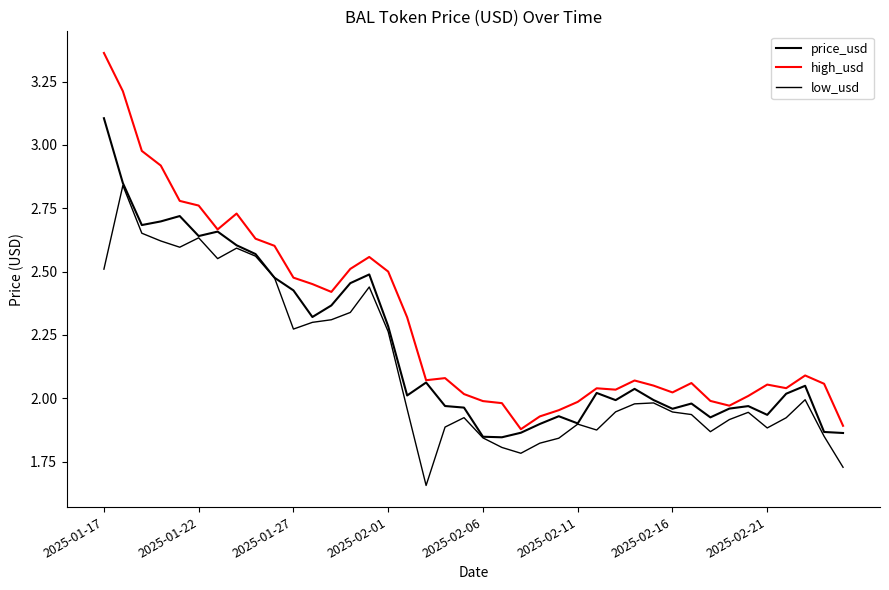

Reading right to left, extract all data points from this chart.

price_usd: 1.9	1.9	2.0	2.0	1.9	2.0	2.0	1.9	2.0	2.0	2.0	2.0	2.0	2.0	1.9	1.9	1.9	1.9	1.8	1.8	2.0	2.0	2.1	2.0	2.3	2.5	2.5	2.4	2.3	2.4	2.5	2.6	2.6	2.7	2.6	2.7	2.7	2.7	2.8	3.1
high_usd: 1.9	2.1	2.1	2.0	2.1	2.0	2.0	2.0	2.1	2.0	2.1	2.1	2.0	2.0	2.0	2.0	1.9	1.9	2.0	2.0	2.0	2.1	2.1	2.3	2.5	2.6	2.5	2.4	2.5	2.5	2.6	2.6	2.7	2.7	2.8	2.8	2.9	3.0	3.2	3.4
low_usd: 1.7	1.8	2.0	1.9	1.9	1.9	1.9	1.9	1.9	1.9	2.0	2.0	1.9	1.9	1.9	1.8	1.8	1.8	1.8	1.8	1.9	1.9	1.7	2.0	2.3	2.4	2.3	2.3	2.3	2.3	2.5	2.6	2.6	2.6	2.6	2.6	2.6	2.7	2.8	2.5